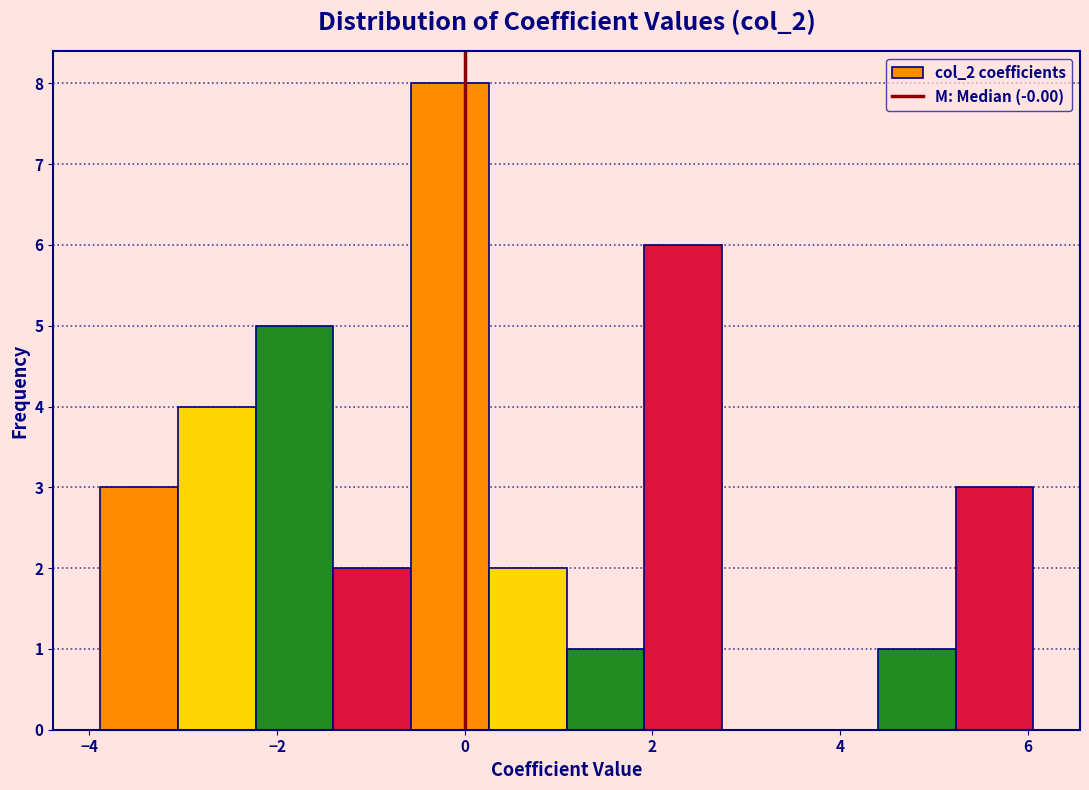

Reading left to right, list every bar in this chart as the range it spans on the x-axis followed by its height. Neither the bar edges nor the heights are printed on the chart, so give them approximately, as read against the axes.

-3.8 to -3.0: 3
-3.0 to -2.2: 4
-2.2 to -1.4: 5
-1.4 to -0.6: 2
-0.6 to 0.2: 8
0.2 to 1.0: 2
1.0 to 2.0: 1
2.0 to 2.8: 6
2.8 to 3.6: 0
3.6 to 4.4: 0
4.4 to 5.2: 1
5.2 to 6.0: 3